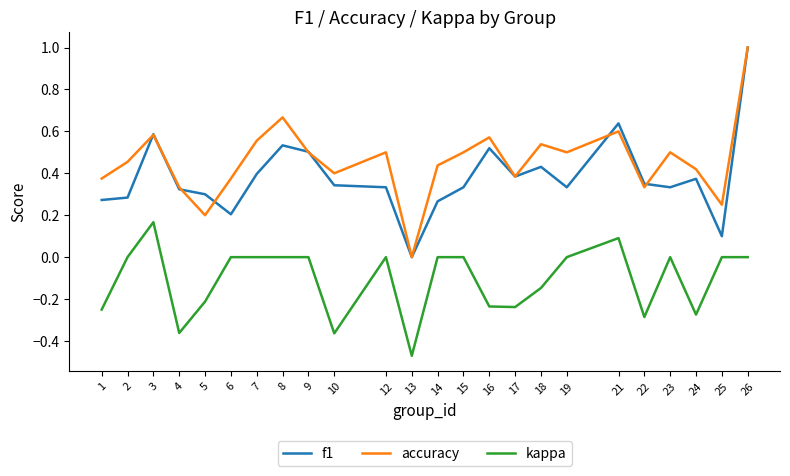

True or false: accuracy has a value of 0.5 at 9.

True